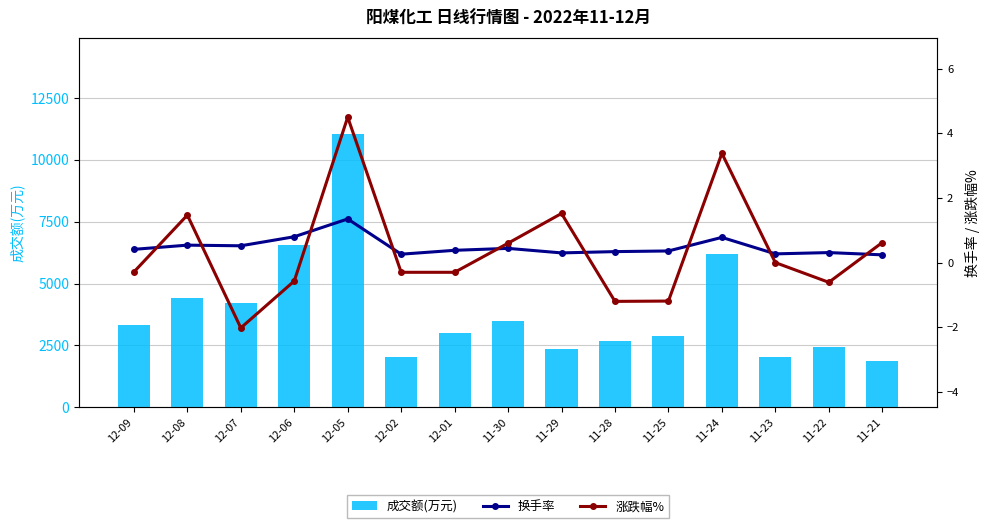

Is the value of 换手率 at 11-22 greater than the value of 成交额(万元) at 11-25?

No